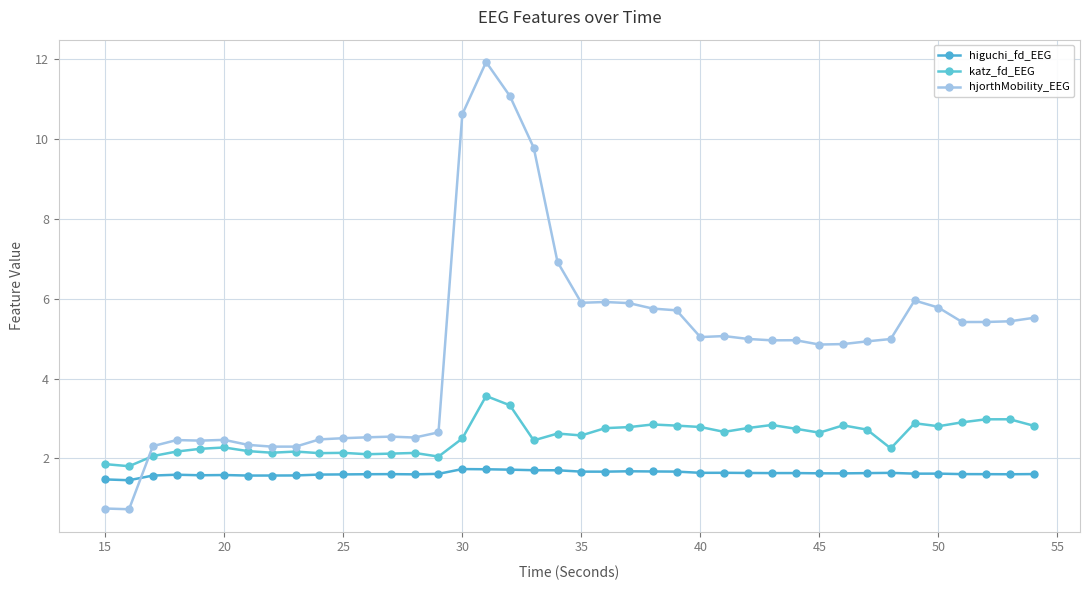

What is the value of the hjorthMobility_EEG point at the 17th from the left?

11.9